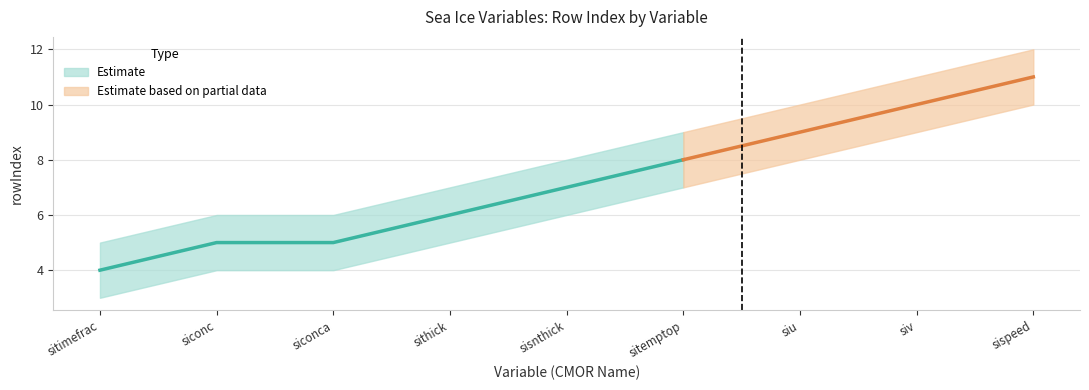

At sispeed, list the series in order from smallest to largest.

rowIndex_lower, rowIndex, rowIndex_upper